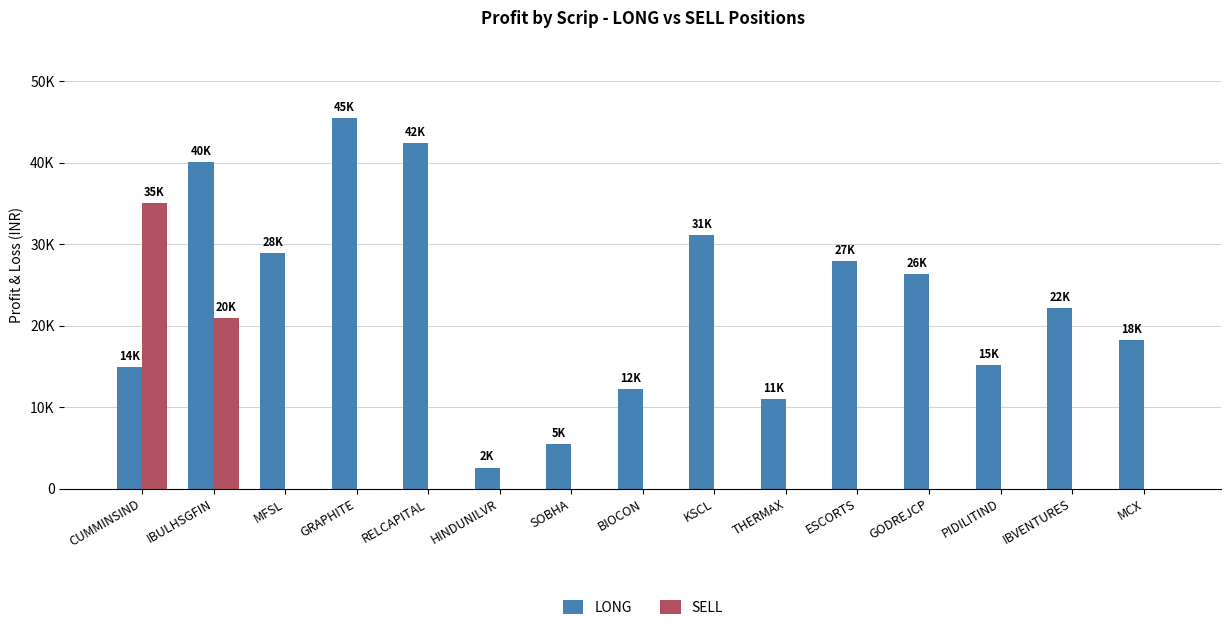

The value of SELL at HINDUNILVR is 0. True or false?

True